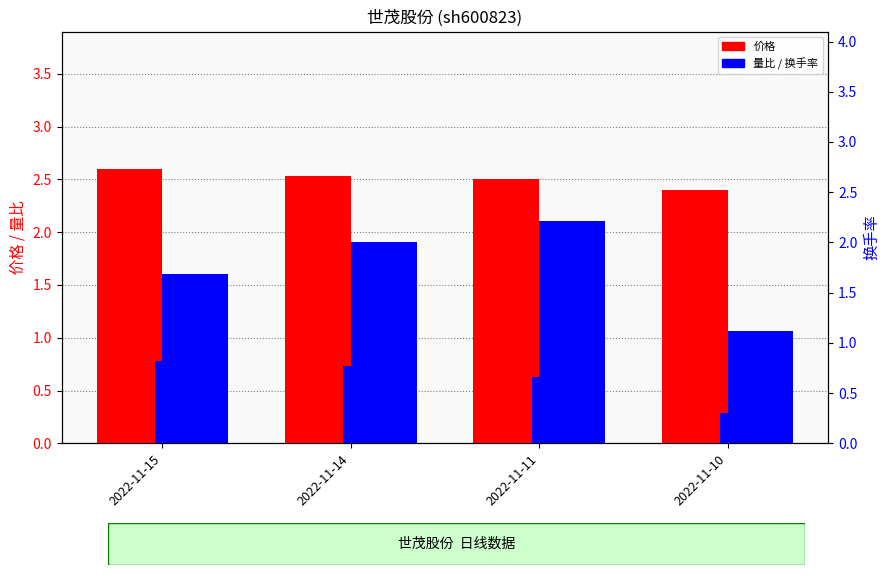

Reading left to right, what are all the values shown in this chart?

价格: 2022-11-15=2.6	2022-11-14=2.5	2022-11-11=2.5	2022-11-10=2.4
量比: 2022-11-15=1.6	2022-11-14=1.9	2022-11-11=2.1	2022-11-10=1.1
换手率: 2022-11-15=0.8	2022-11-14=0.8	2022-11-11=0.7	2022-11-10=0.3